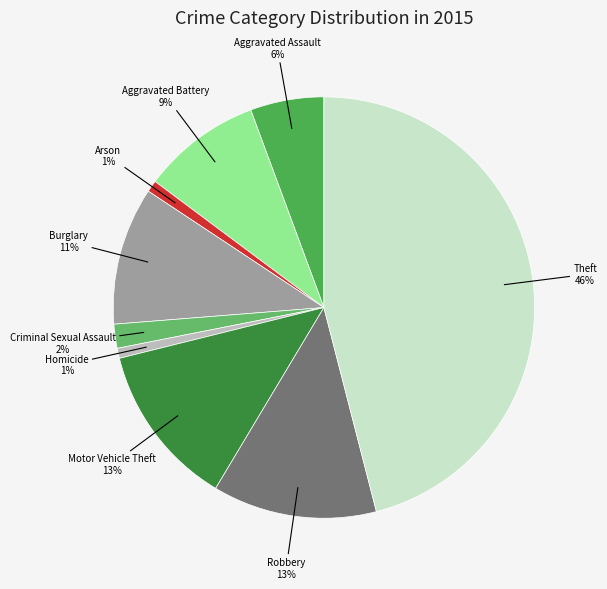

What percentage is the Aggravated Assault slice, to the nearest percent?

6%